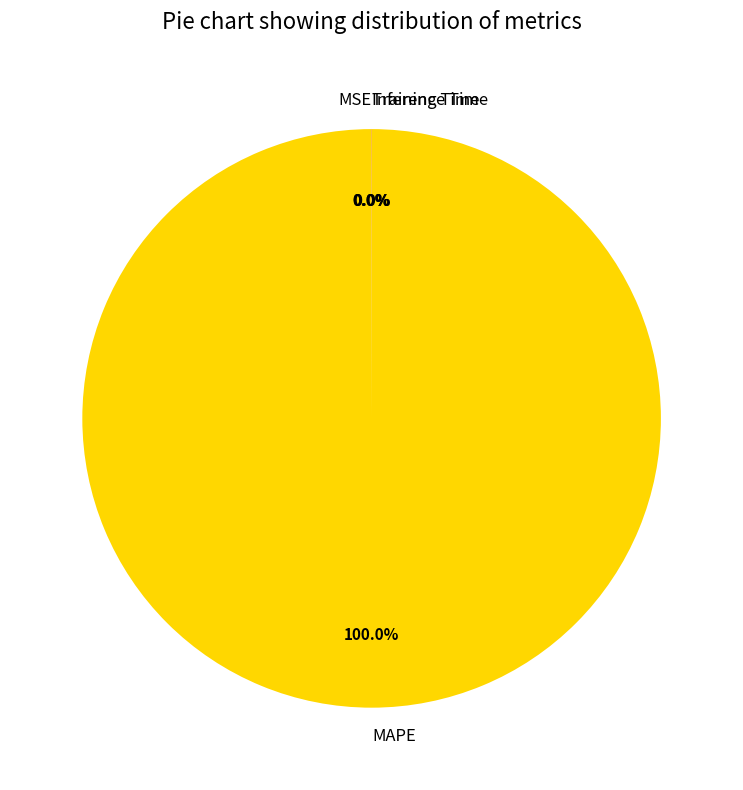

What is the largest slice in the pie chart?

MAPE